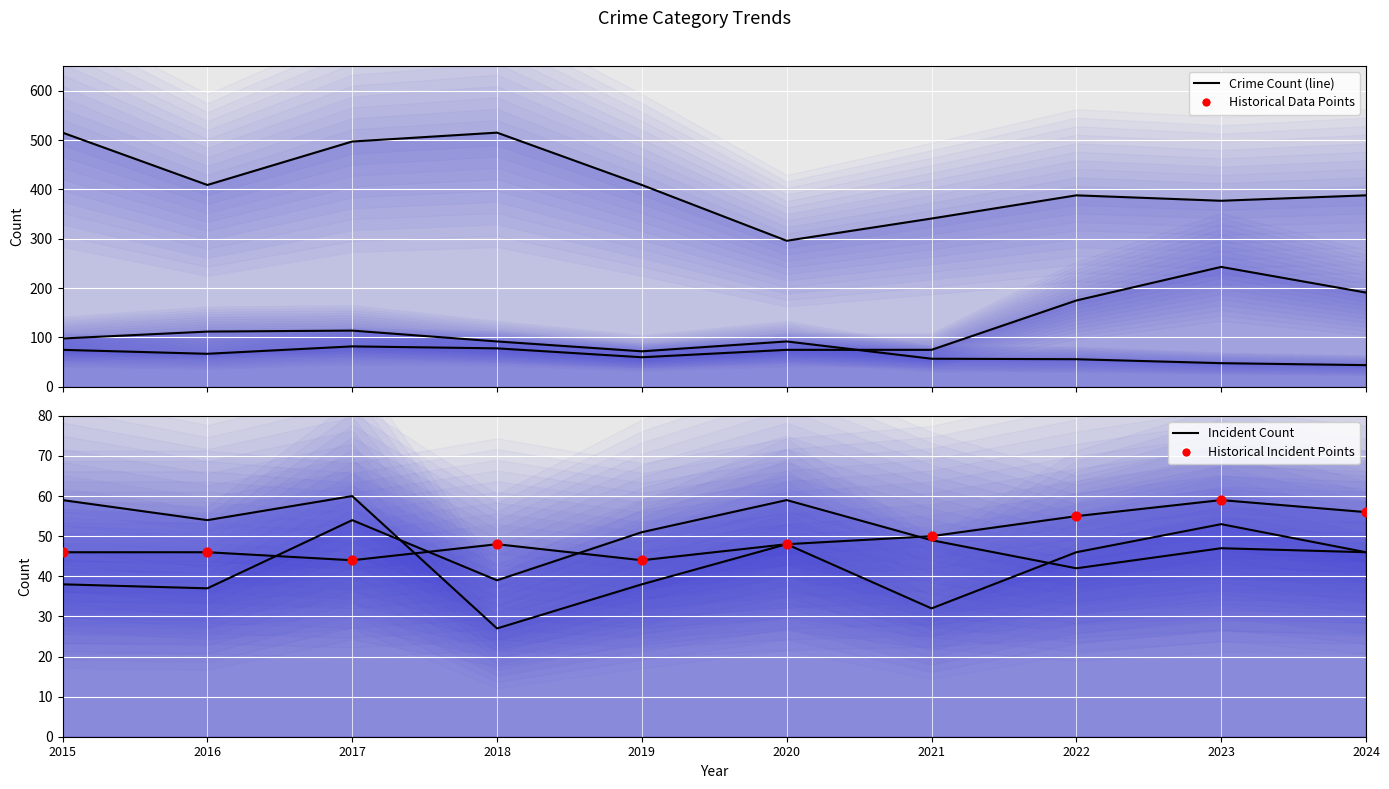

Which series has the largest Y range (max minus min)?

Theft